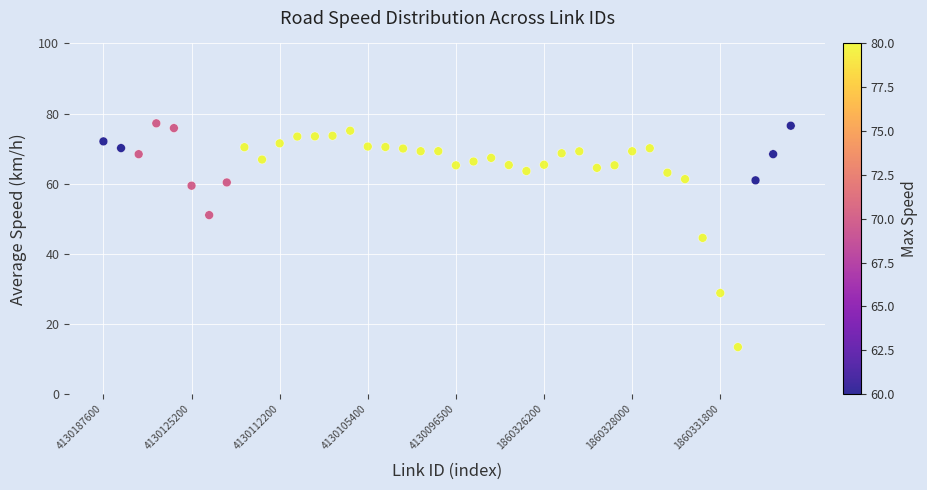

What is the range of Y values (max minus min)?

63.8